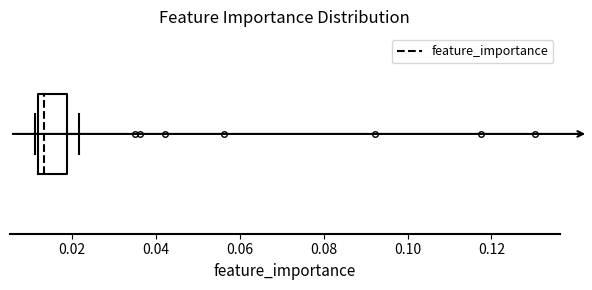

Where is the right edge of the box on the x-axis? The values are not printed on the chart, so give them approximately, as read against the axis.

0.018